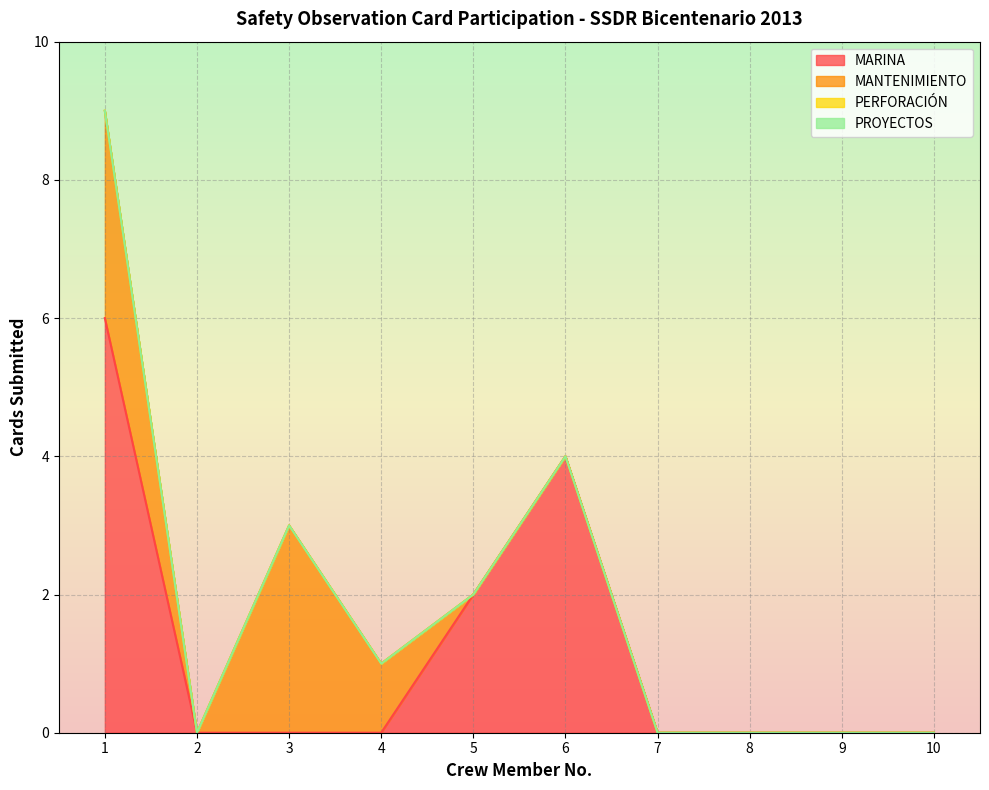

How many values in MANTENIMIENTO are above zero?

3